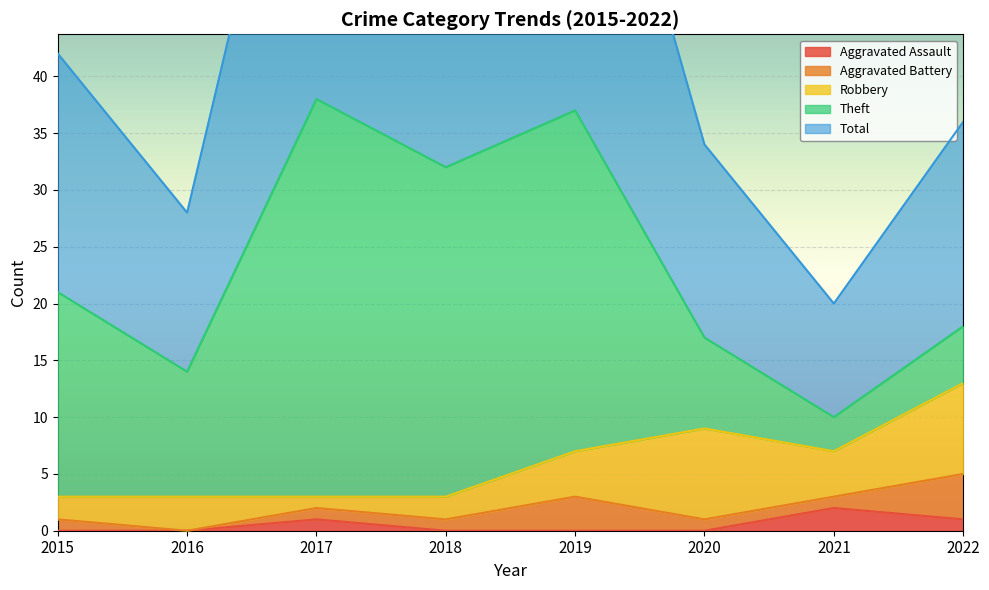

What are all the series names shown in the legend?

Aggravated Assault, Aggravated Battery, Robbery, Theft, Total